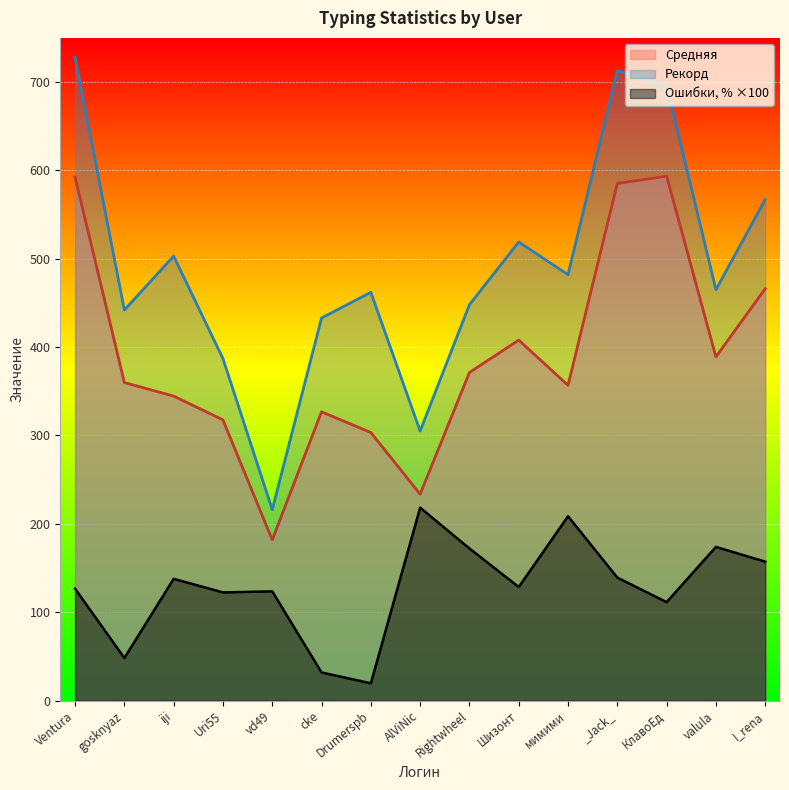

What is the value of the Средняя point at the 5th from the left?

181.8